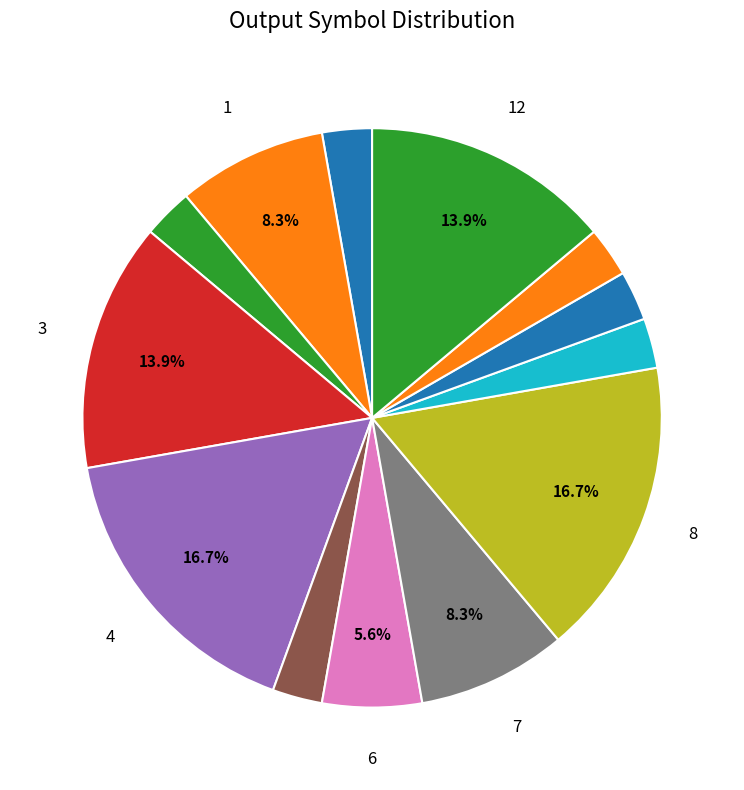

Is there a majority slice in this chart?

No